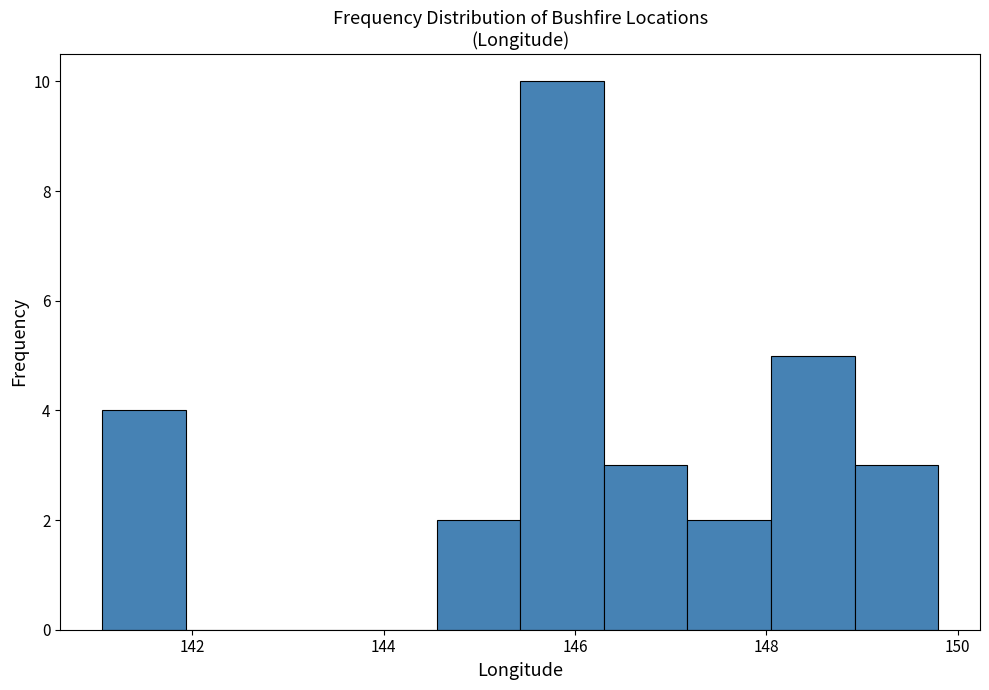

What is the height of the bar covering 149.0 to 149.8 on the x-axis? Neither the bar edges nor the heights are printed on the chart, so give them approximately, as read against the axes.

3